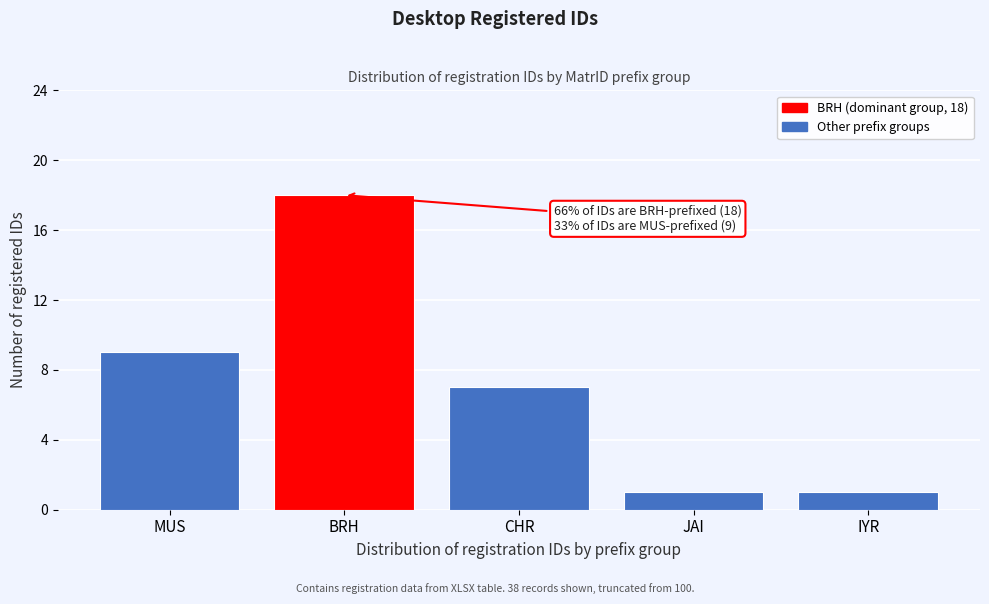

Reading right to left, list all the values displayed in this chart.

1	1	7	18	9